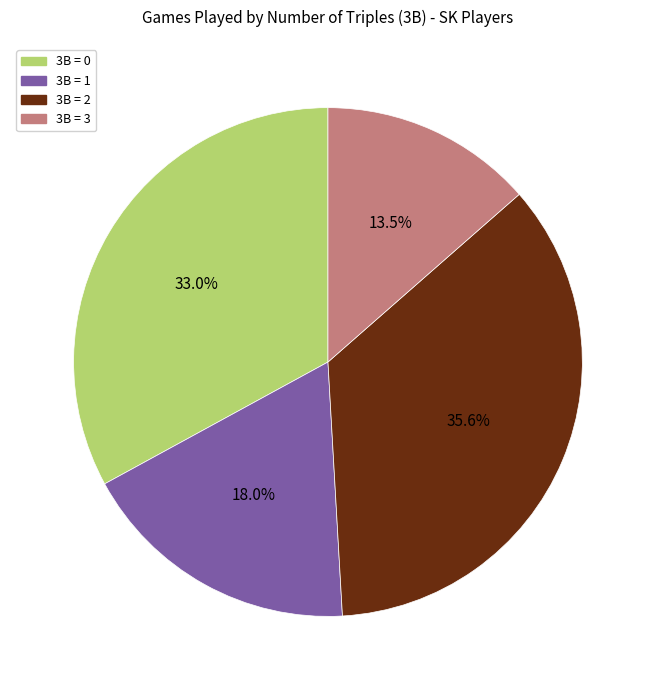

How many segments does this pie chart have?

4